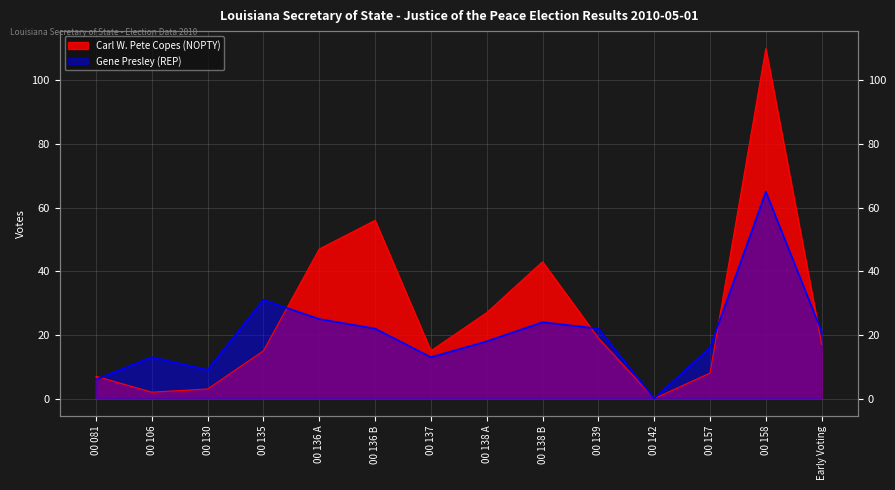

What are all the series names shown in the legend?

Carl W. Pete Copes (NOPTY), Gene Presley (REP)